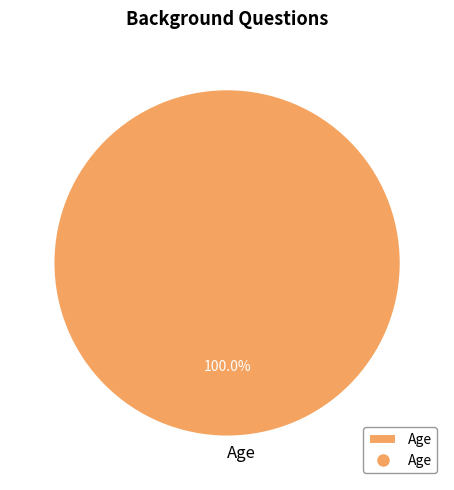

To the nearest percent, what percentage of the pie is Age?

100%